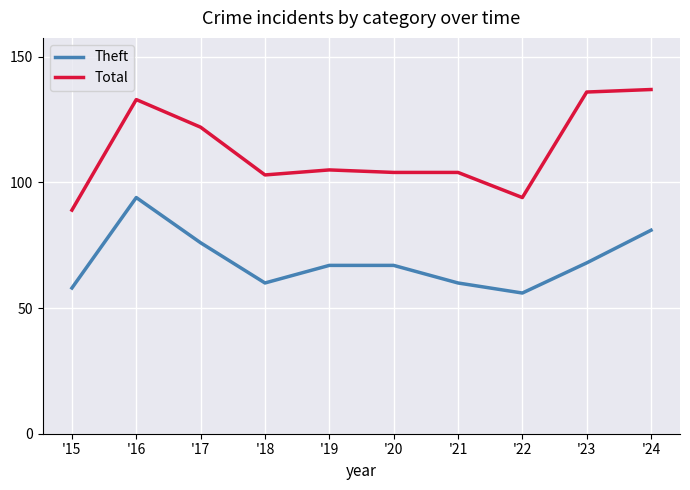

True or false: Theft has more than 2 points higher than both neighbors.

False